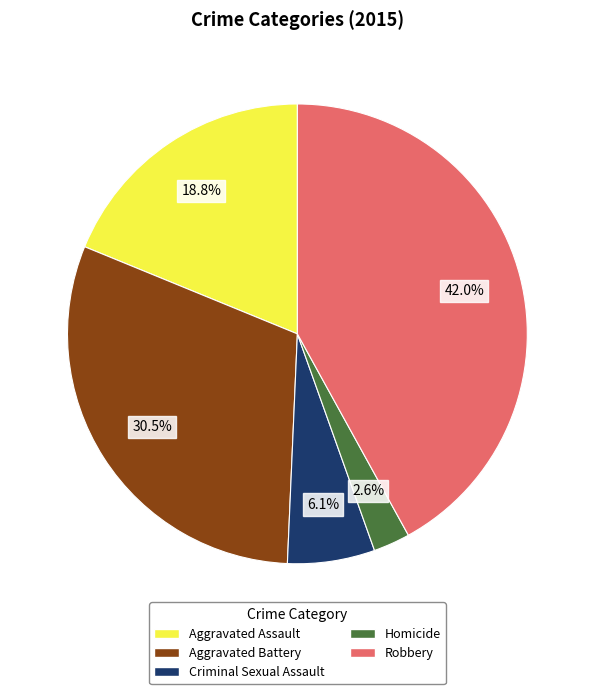

Is there a majority slice in this chart?

No